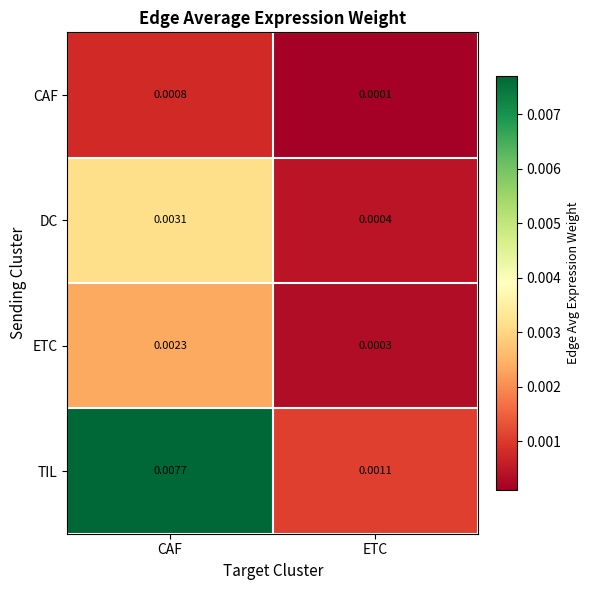

Which category has the highest value across all series?

CAF